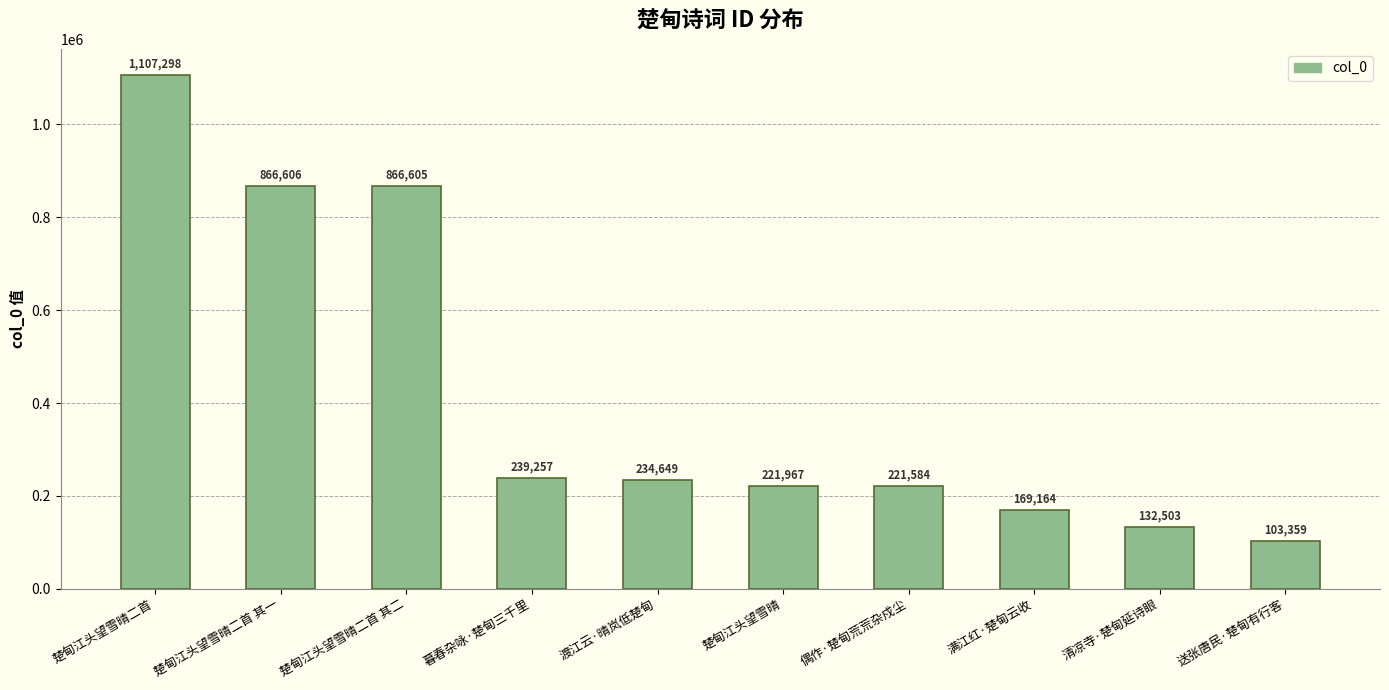

Rank the categories by value from lowest to highest.

送张唐民·楚甸有行客, 清凉寺·楚甸延诗眼, 满江红·楚甸云收, 偶作·楚甸荒荒杂戍尘, 楚甸江头望雪晴, 渡江云·晴岚低楚甸, 暮春杂咏·楚甸三千里, 楚甸江头望雪晴二首 其二, 楚甸江头望雪晴二首 其一, 楚甸江头望雪晴二首